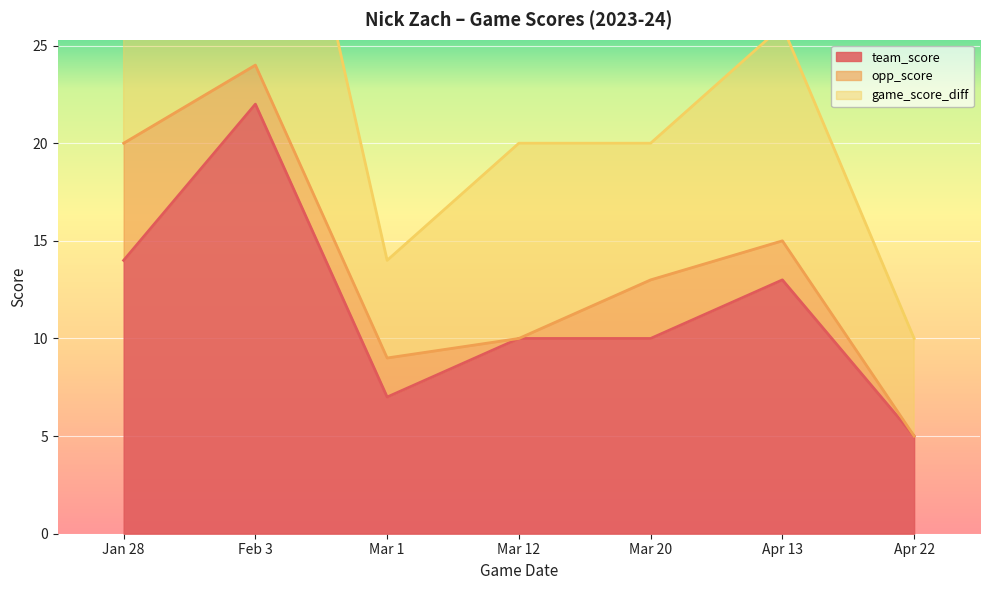

True or false: team_score and game_score_diff cross at least once.

False